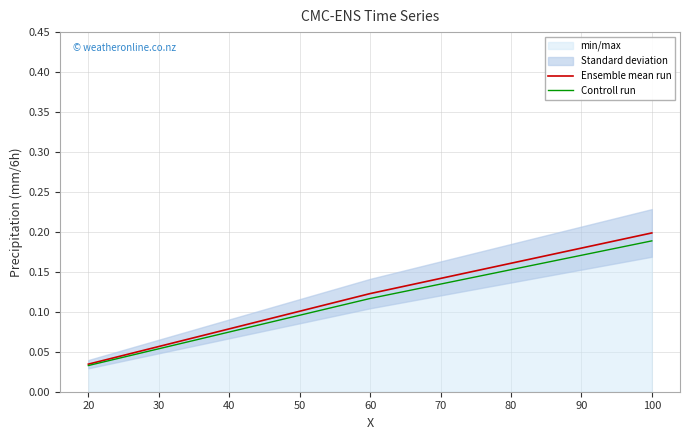

Which series has the widest spread of values?

Ensemble mean run